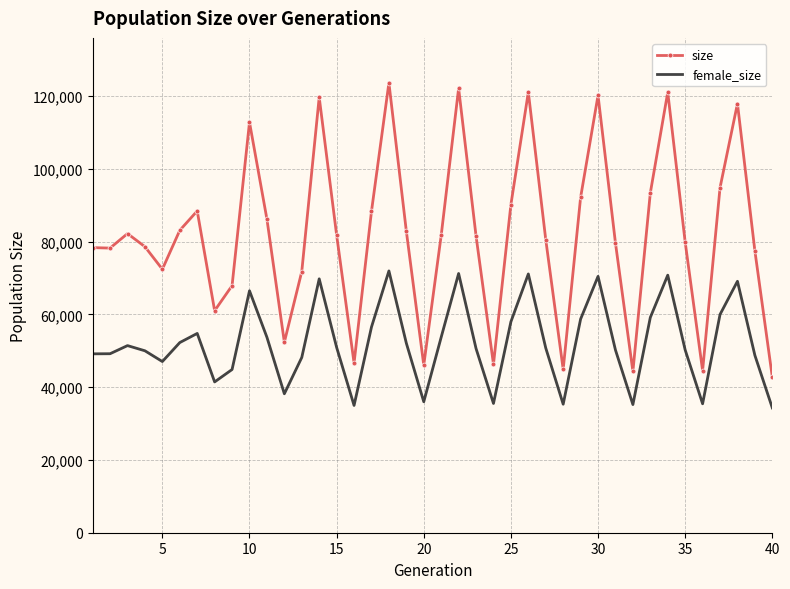

At how many categories does at least one series exceed 76866?

28